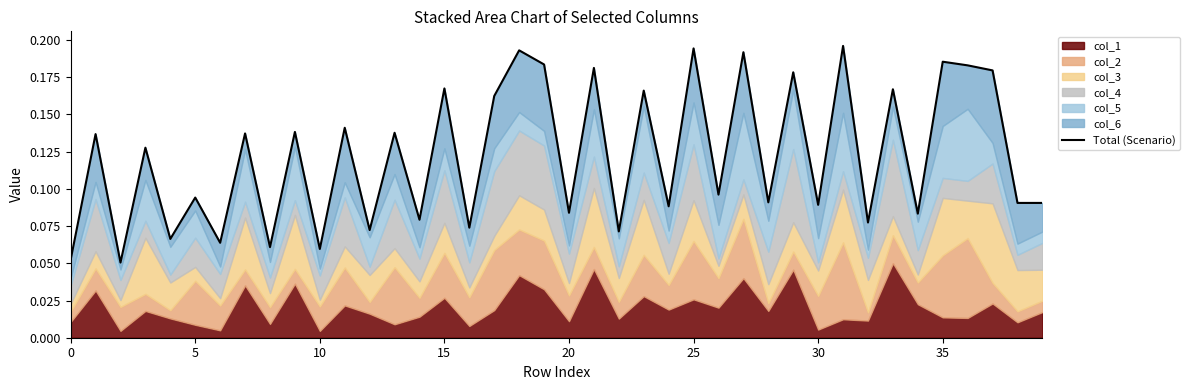

How many interior local valleys (lower than both neighbors) does the data have?

17